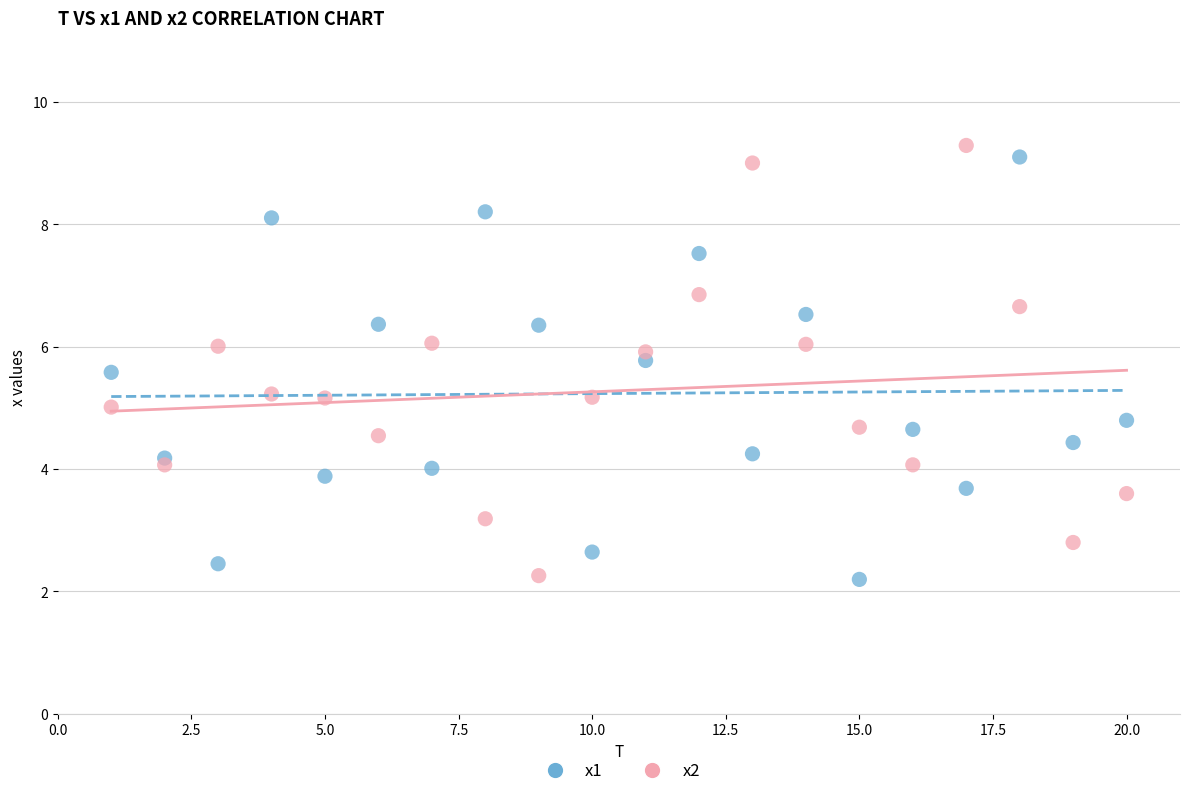

Across all data points, what is the range of Y values (max minus min)?

7.1